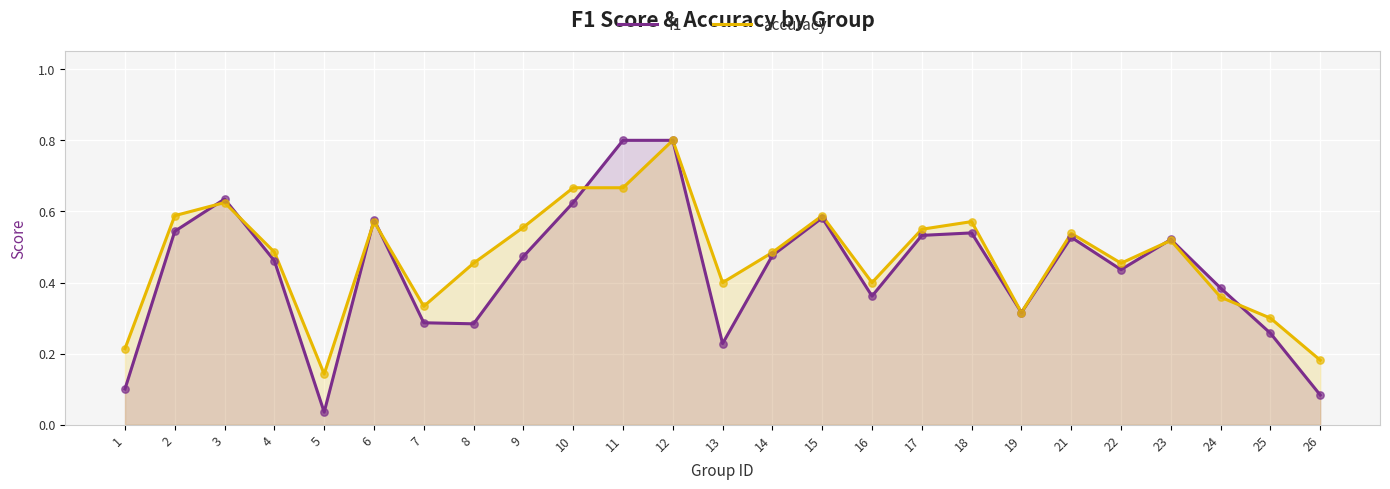

What is the total value across all series at 12?

1.6